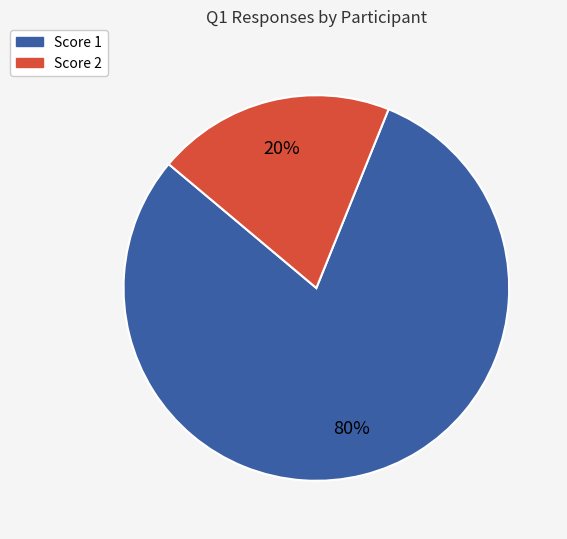

Rank the categories by value from lowest to highest.

Score 2, Score 1